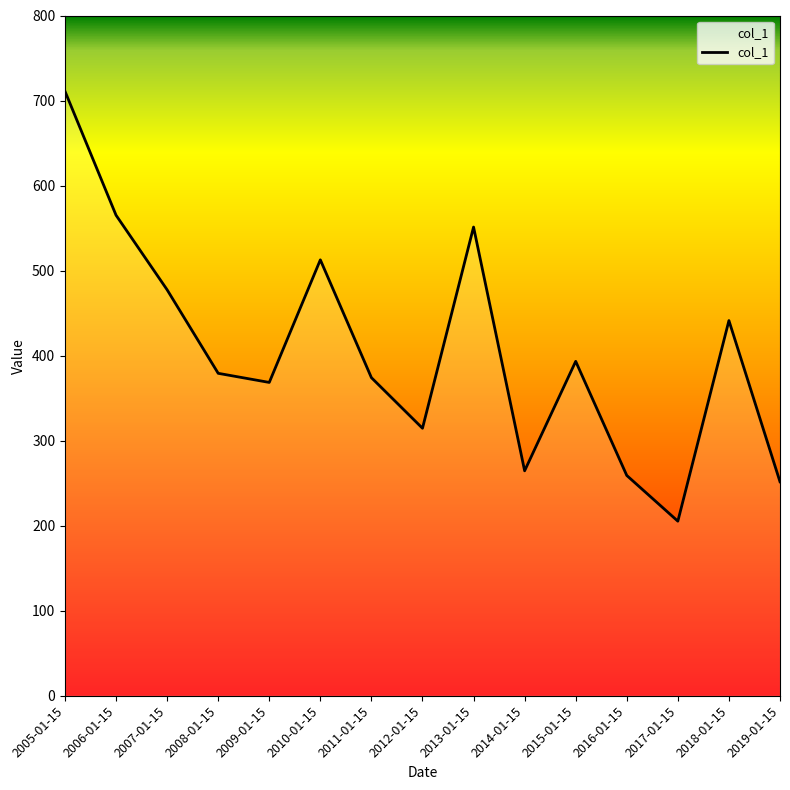

Rank the categories by value from lowest to highest.

2017-01-15, 2019-01-15, 2016-01-15, 2014-01-15, 2012-01-15, 2009-01-15, 2011-01-15, 2008-01-15, 2015-01-15, 2018-01-15, 2007-01-15, 2010-01-15, 2013-01-15, 2006-01-15, 2005-01-15